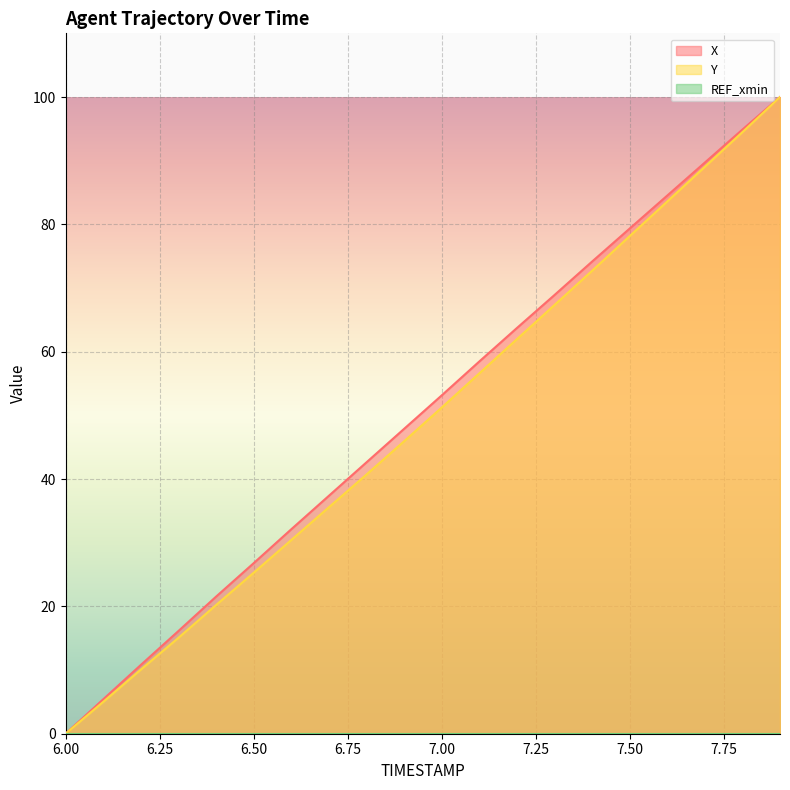

Rank the categories by Y value from lowest to highest.

6.0, 6.1, 6.2, 6.3, 6.4, 6.5, 6.6, 6.7, 6.8, 6.9, 7.0, 7.1, 7.2, 7.3, 7.4, 7.5, 7.6, 7.7, 7.8, 7.9